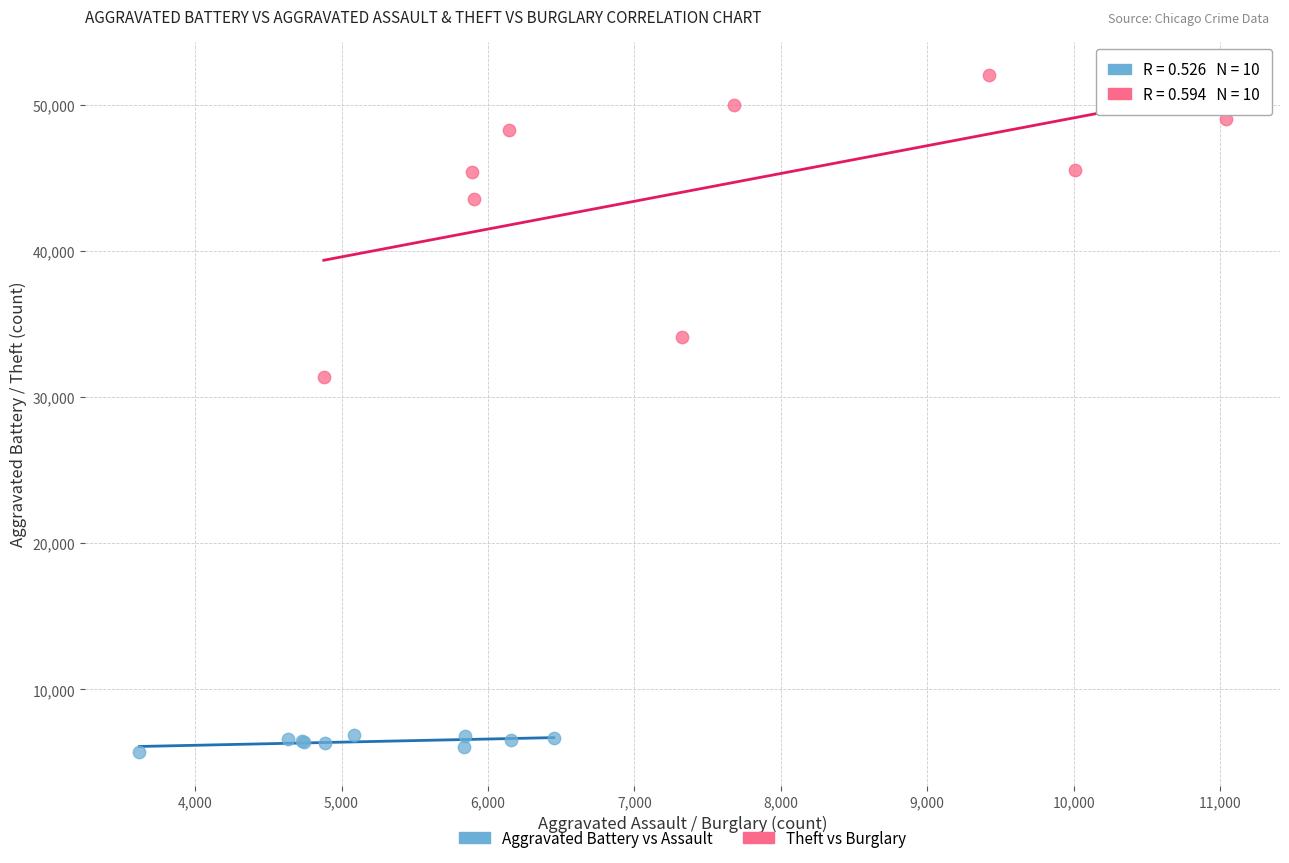

Which series has the largest Y range (max minus min)?

Theft vs Burglary